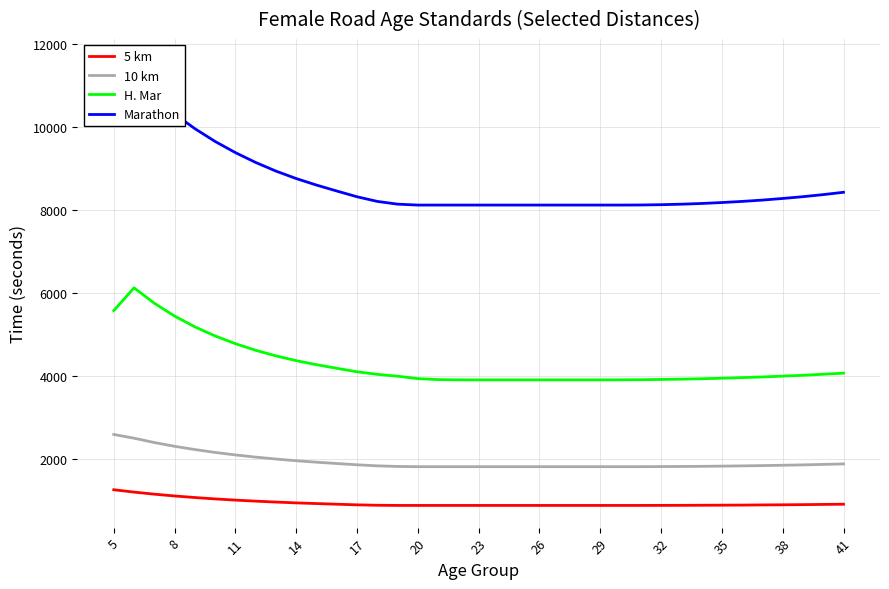

True or false: 5 km has more than 2 points higher than both neighbors.

False